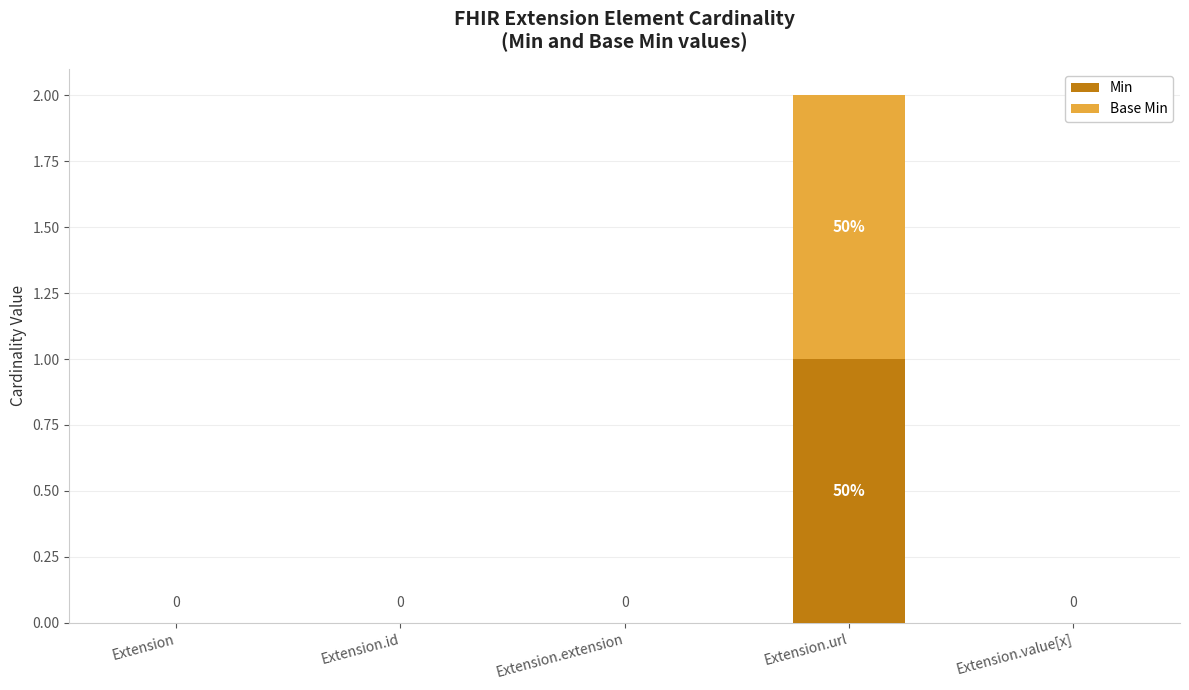

At which label does Min reach its peak?

Extension.url